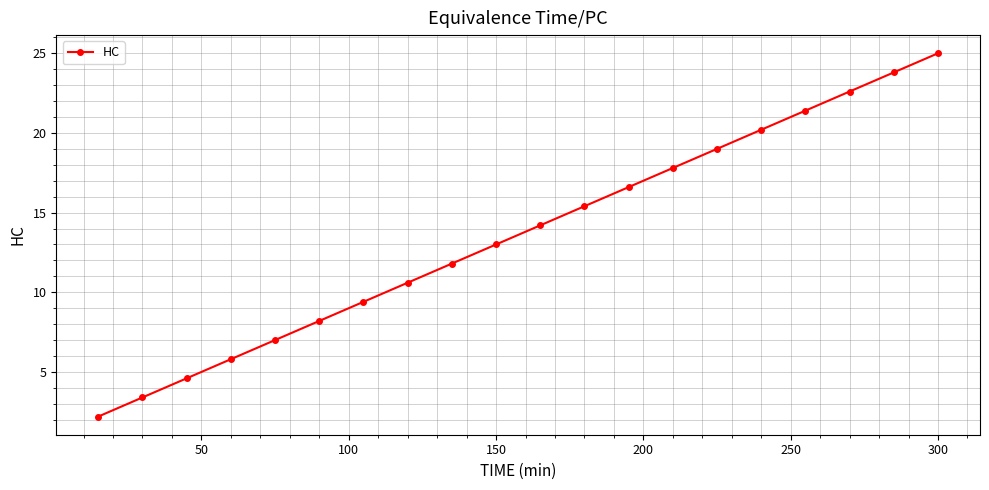

Reading left to right, list all the values displayed in this chart.

2.2	3.4	4.6	5.8	7.0	8.2	9.4	10.6	11.8	13.0	14.2	15.4	16.6	17.8	19.0	20.2	21.4	22.6	23.8	25.0